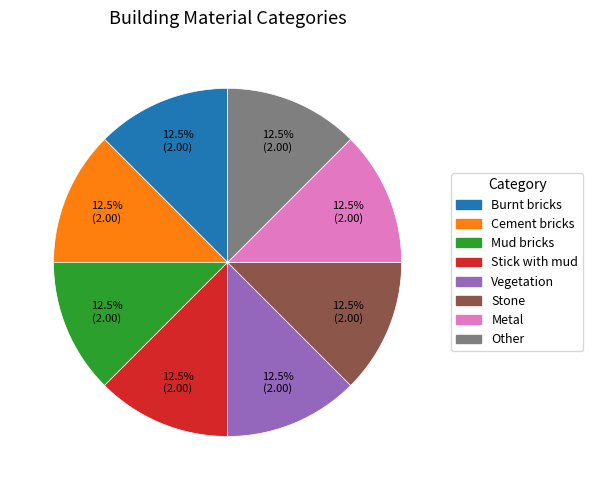

To the nearest percent, what is the combined percentage of Stone and Cement bricks?

25%